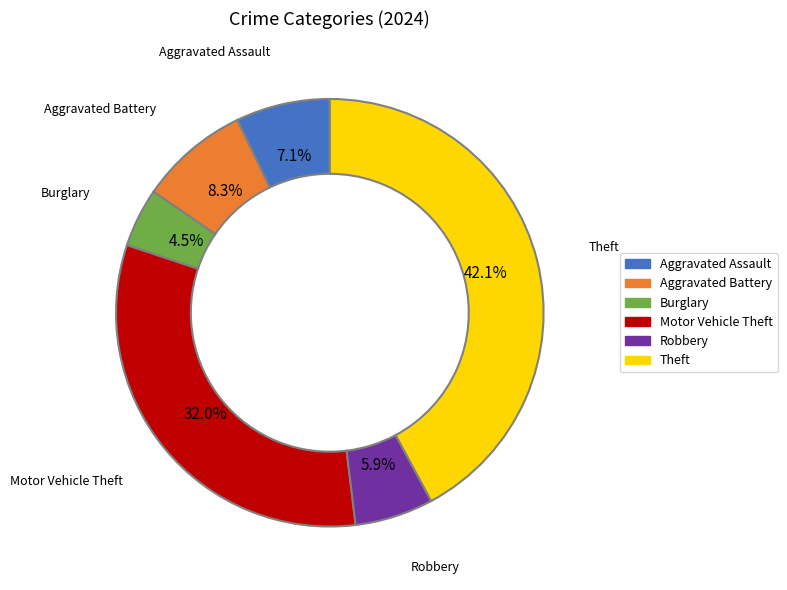

What is the ratio of the value at Robbery to the value at Aggravated Battery?

0.7